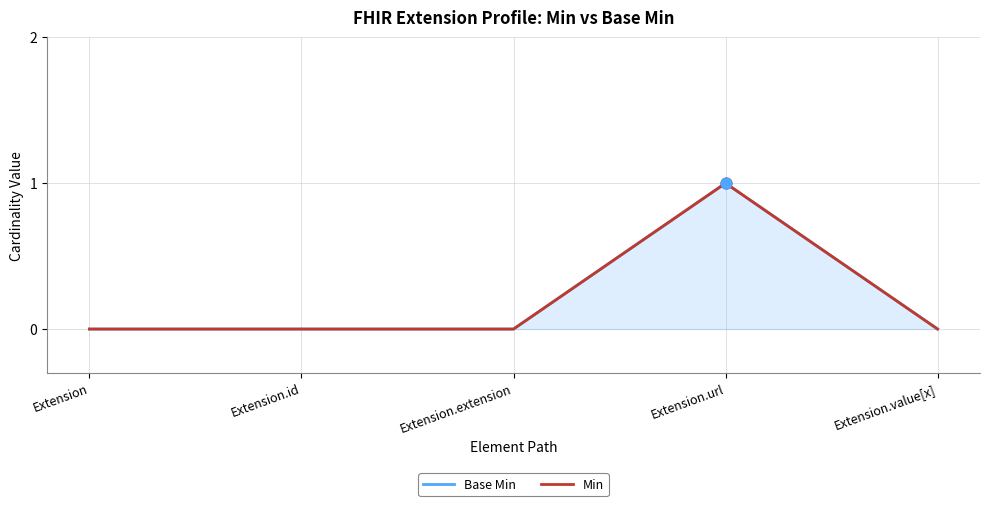

Is the value of Base Min at Extension greater than the value of Min at Extension.id?

No